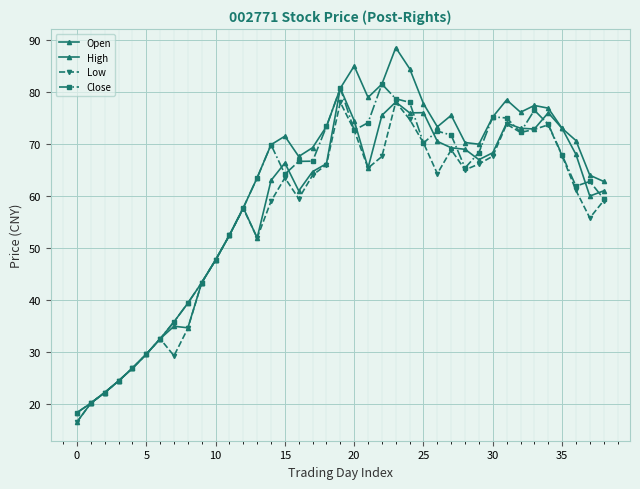

How many categories are shown in the chart?

39